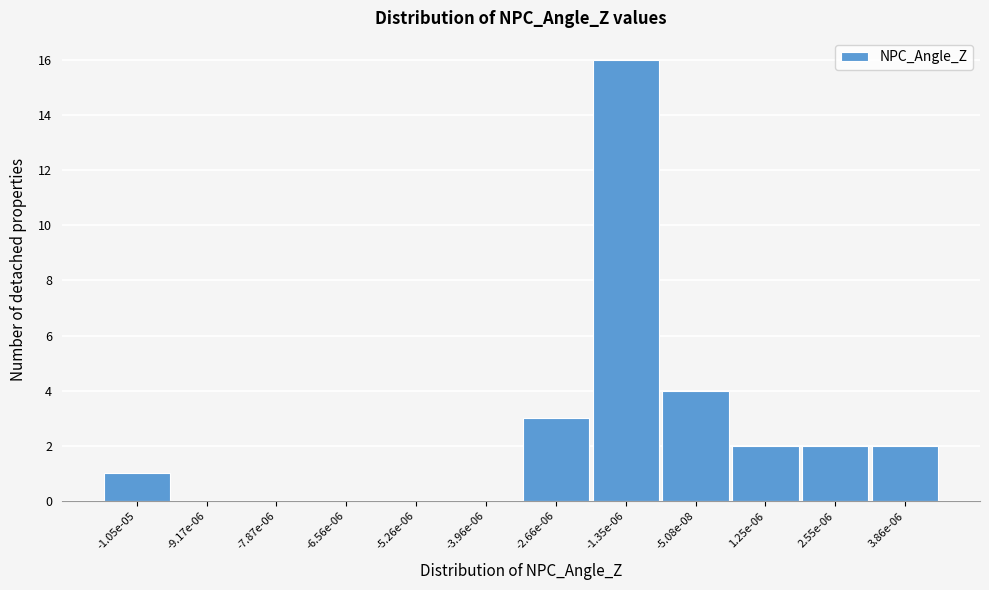

Reading left to right, extract all data points from this chart.

-1.05e-05=1	-9.17e-06=0	-7.87e-06=0	-6.56e-06=0	-5.26e-06=0	-3.96e-06=0	-2.66e-06=3	-1.35e-06=16	-5.08e-08=4	1.25e-06=2	2.55e-06=2	3.86e-06=2